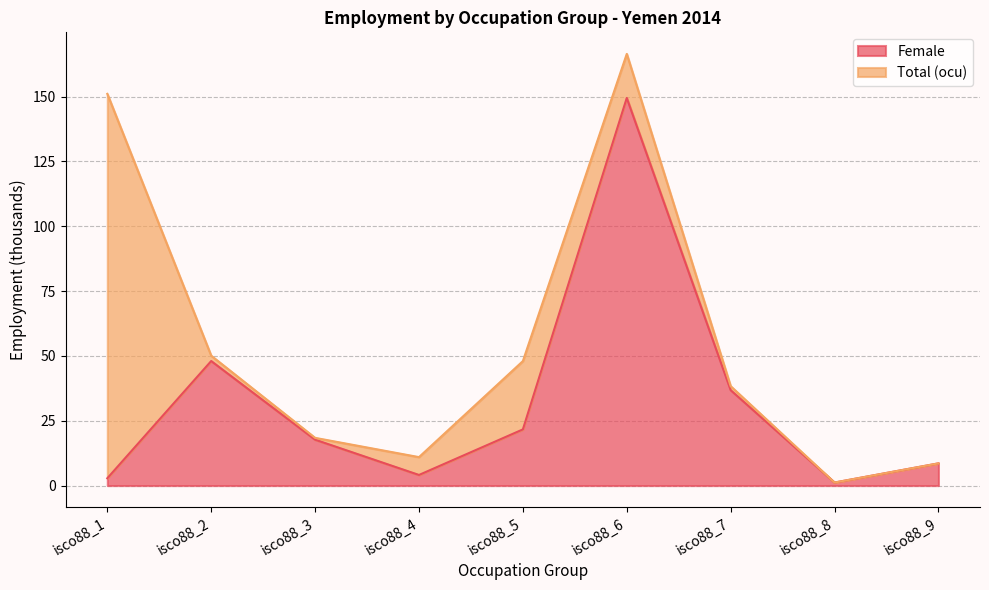

Reading left to right, transcribe all the data shown in this chart.

2.8	48.0	17.7	4.1	21.7	149.5	36.8	1.2	8.6